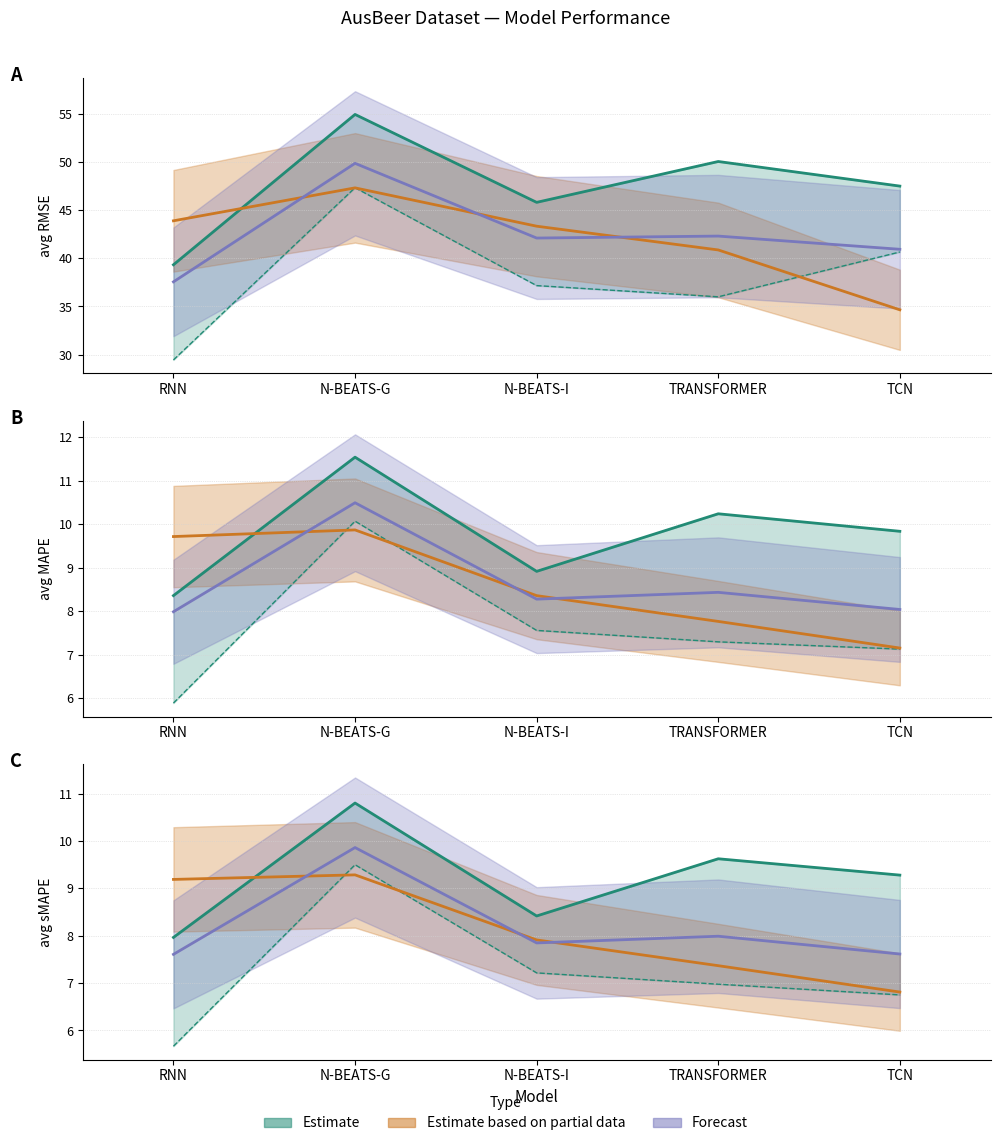

Which series has the largest total across all categories?

avg RMSE